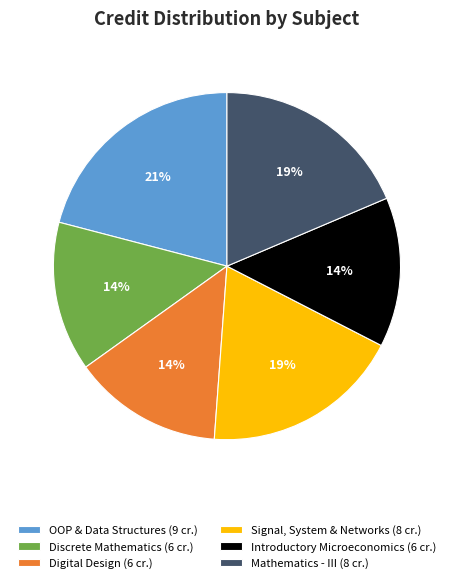

To the nearest percent, what is the difference between the Signal, System & Networks (8 cr.) and Discrete Mathematics (6 cr.) slice percentages?

5%